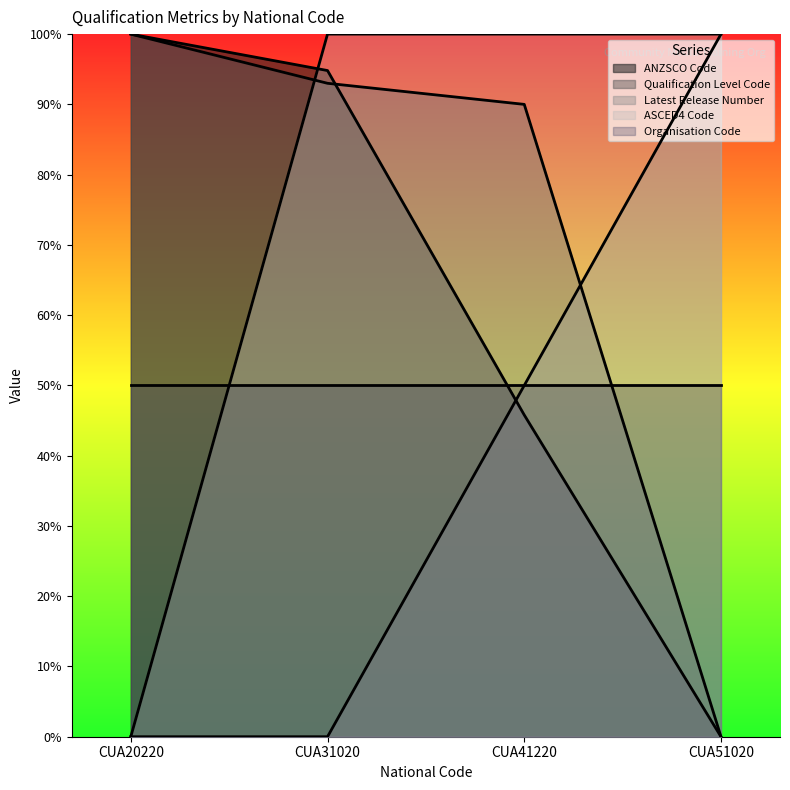

How many data points in ANZSCO Code are above 0?

3